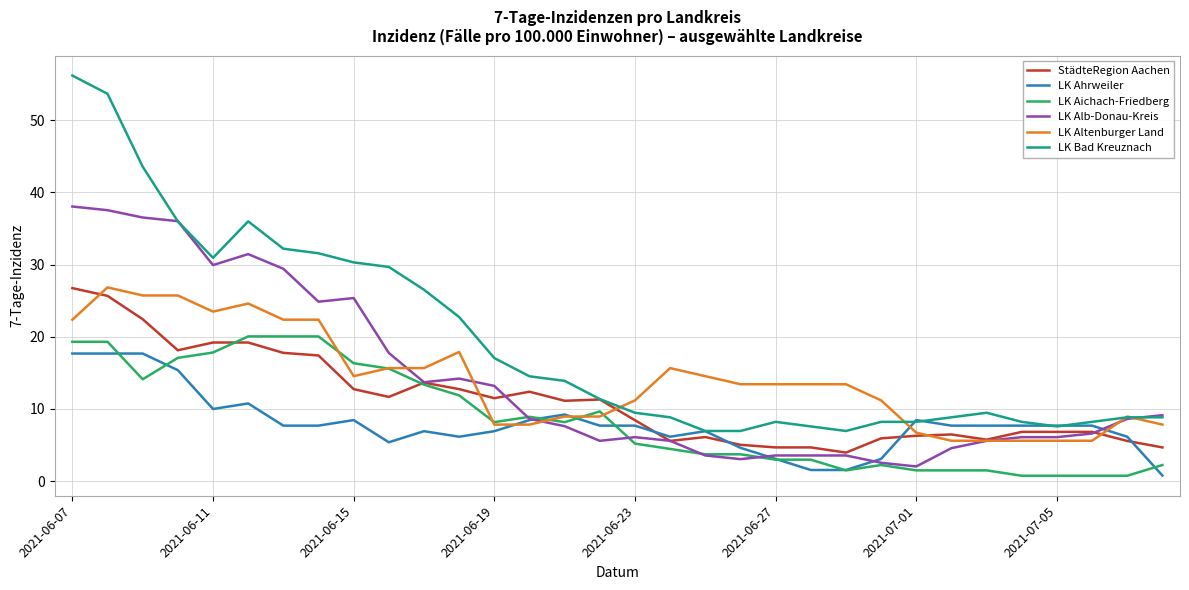

How many distinct data groups are displayed?

6